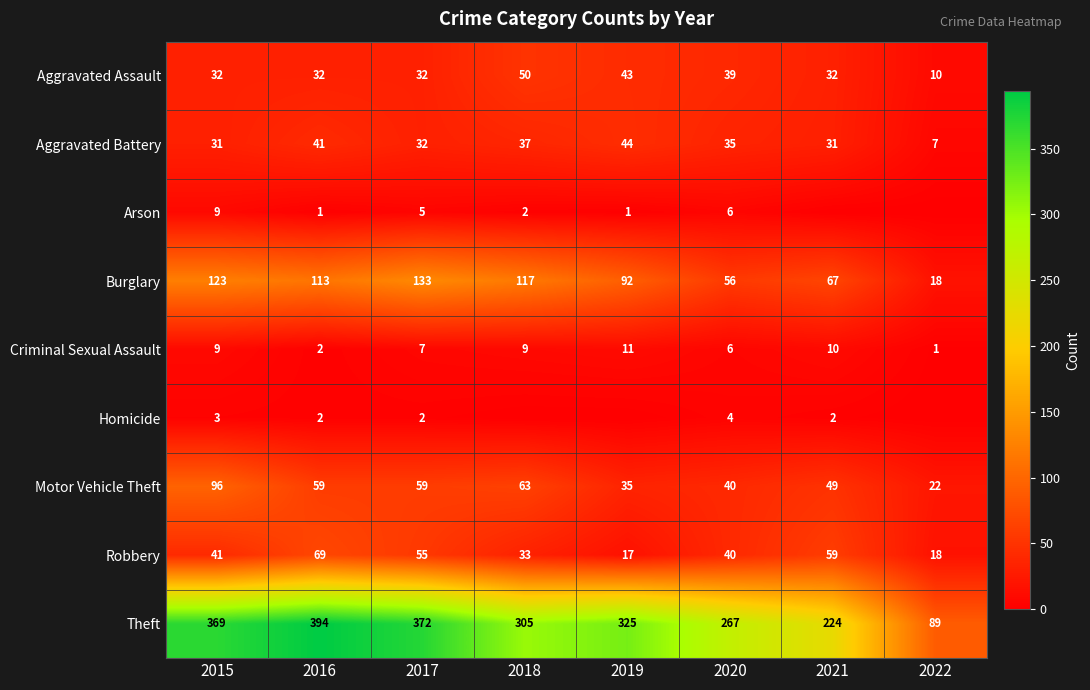

Is it true that Homicide equals 0 at 2021?

False